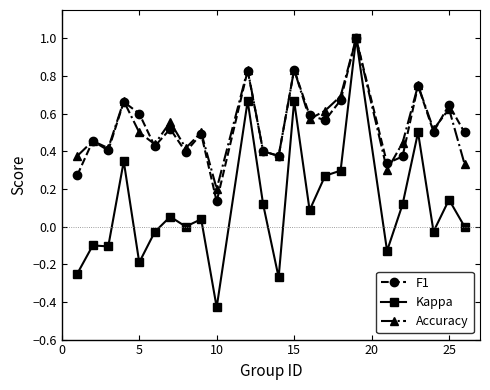

What is the maximum value for F1?

1.0